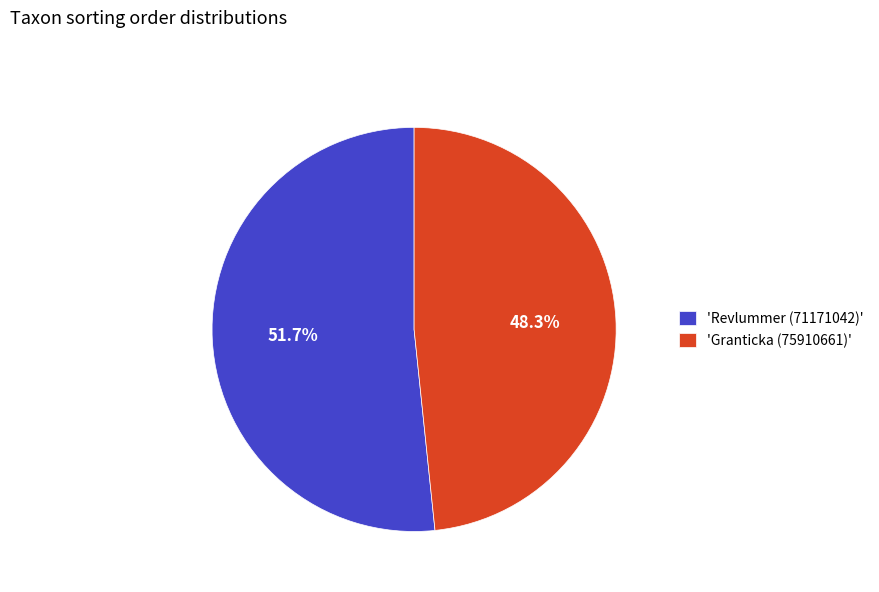

Is there any slice that represents more than half of the pie?

Yes